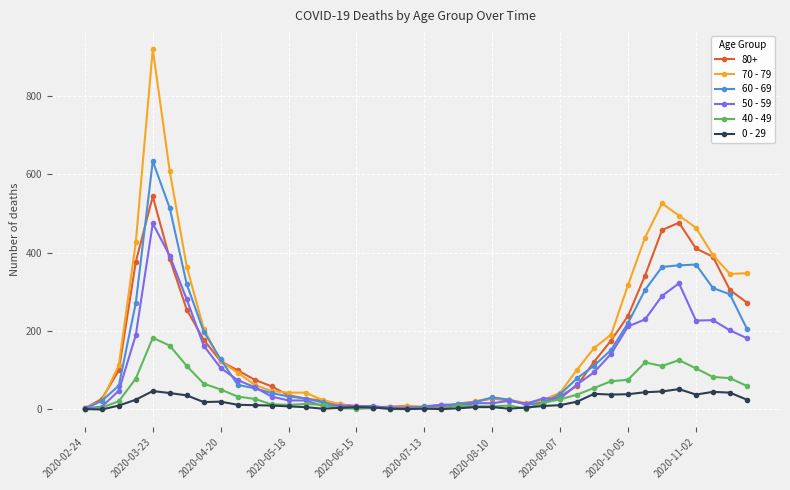

List the series in order of their peak value, lowest first.

0 - 29, 40 - 49, 50 - 59, 80+, 60 - 69, 70 - 79